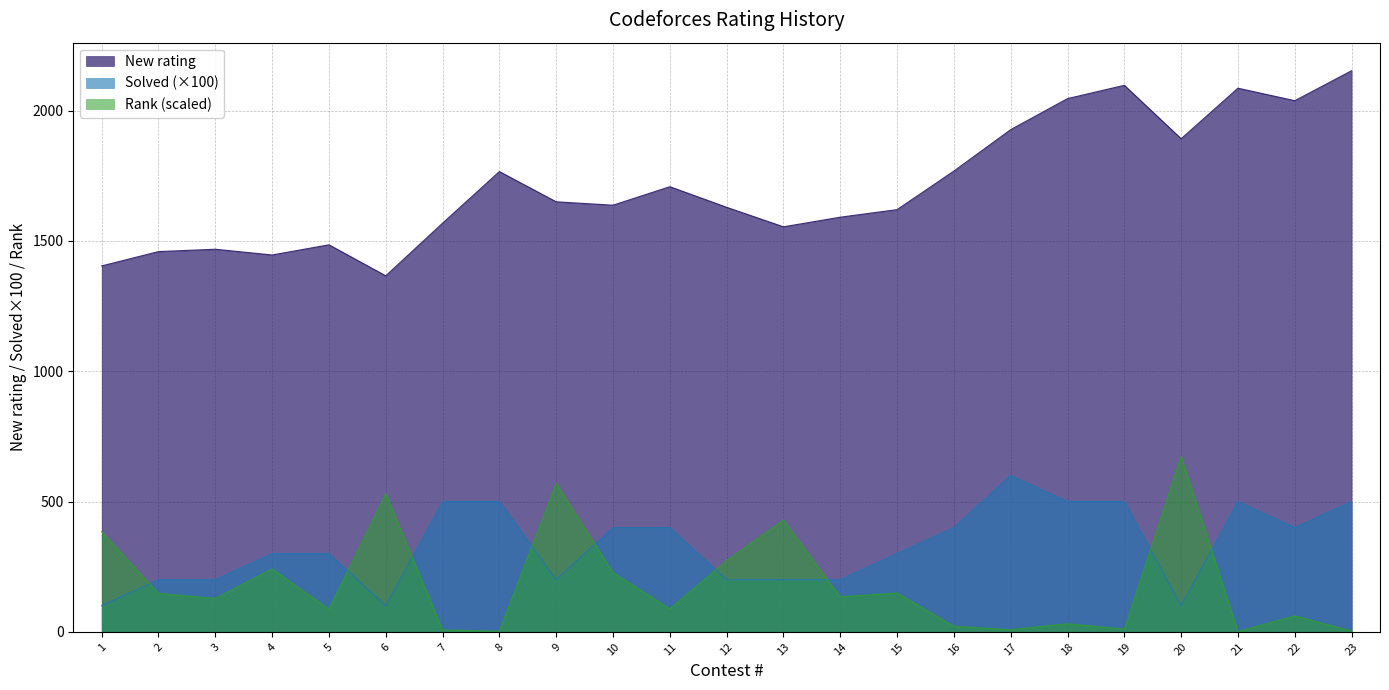

How many distinct data groups are displayed?

3